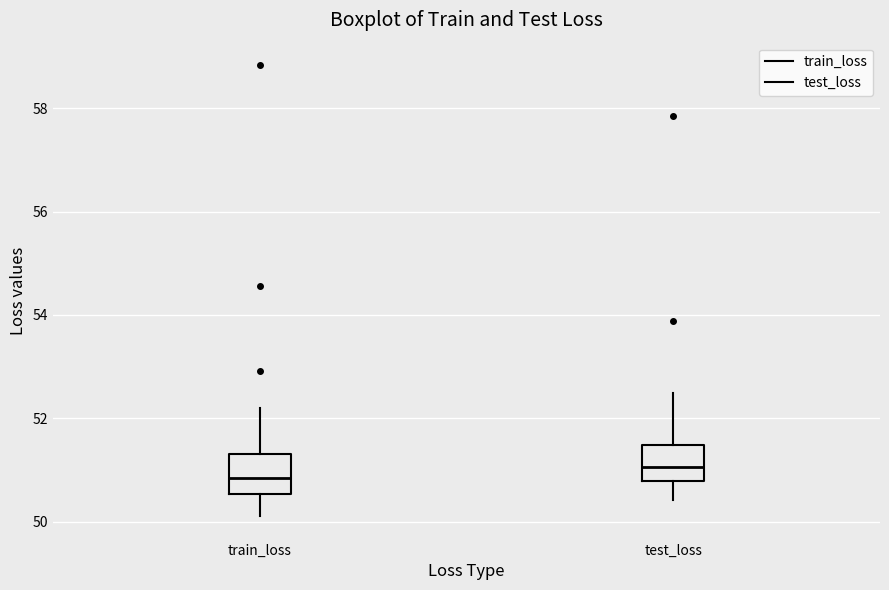

Where is the lower edge of the box for train_loss on the y-axis? The values are not printed on the chart, so give them approximately, as read against the axis.

50.6